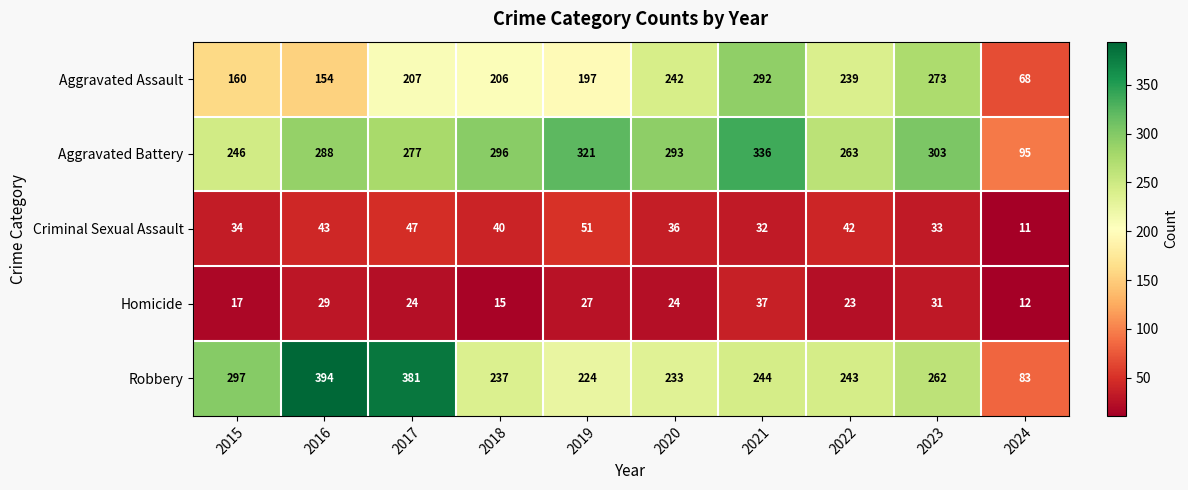

Which series has the widest spread of values?

Robbery